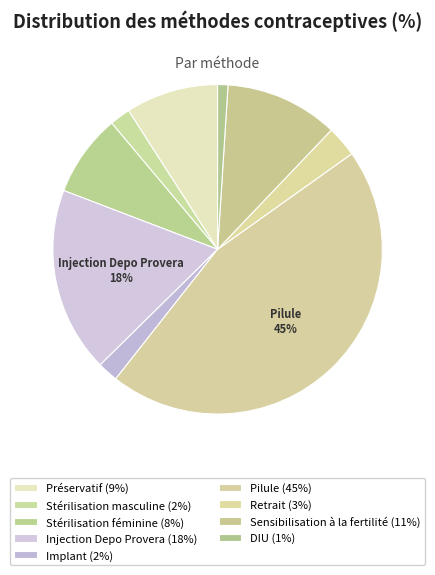

To the nearest percent, what is the difference between the largest and smallest slice percentages?

44%